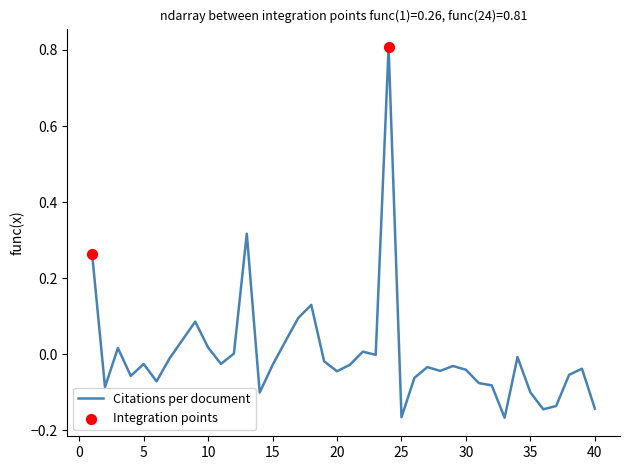

What is the greatest value displayed?

0.8